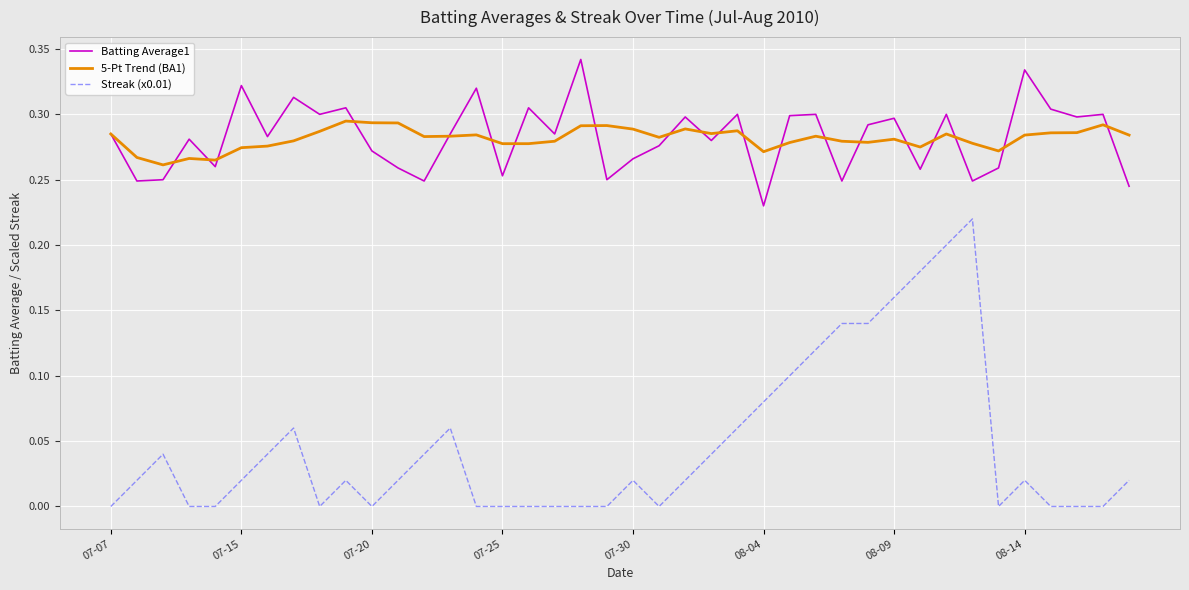

True or false: Streak (x0.01) and 5-Pt Trend (BA1) cross at least once.

False